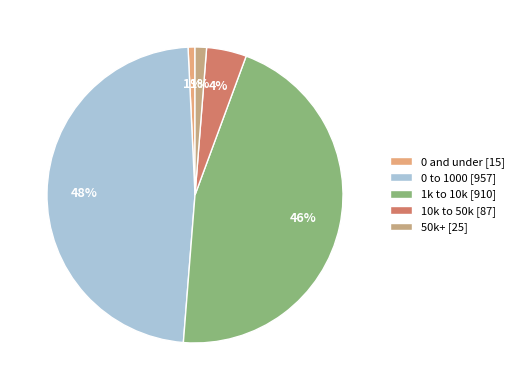

Count the number of slices in the pie.

5